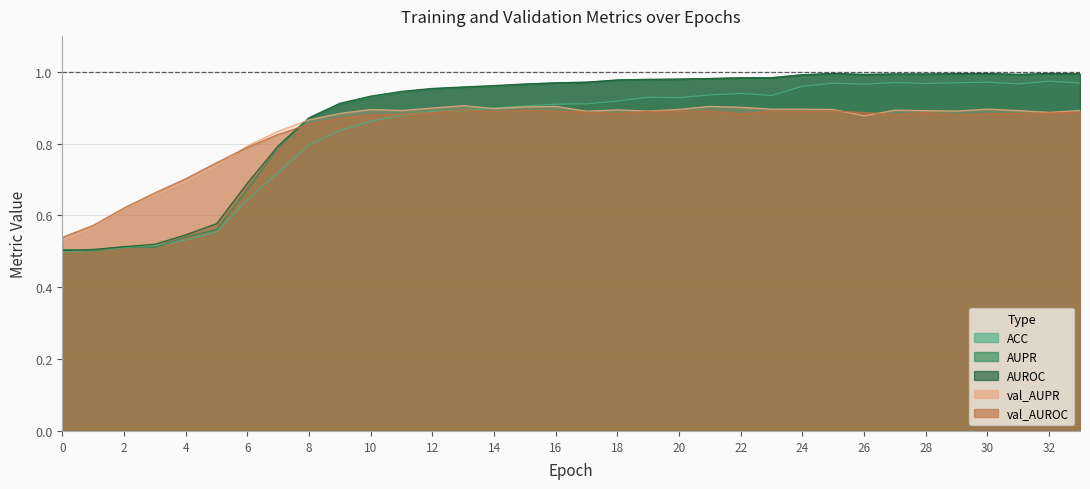

At which category is the sum across all series the highest?

25